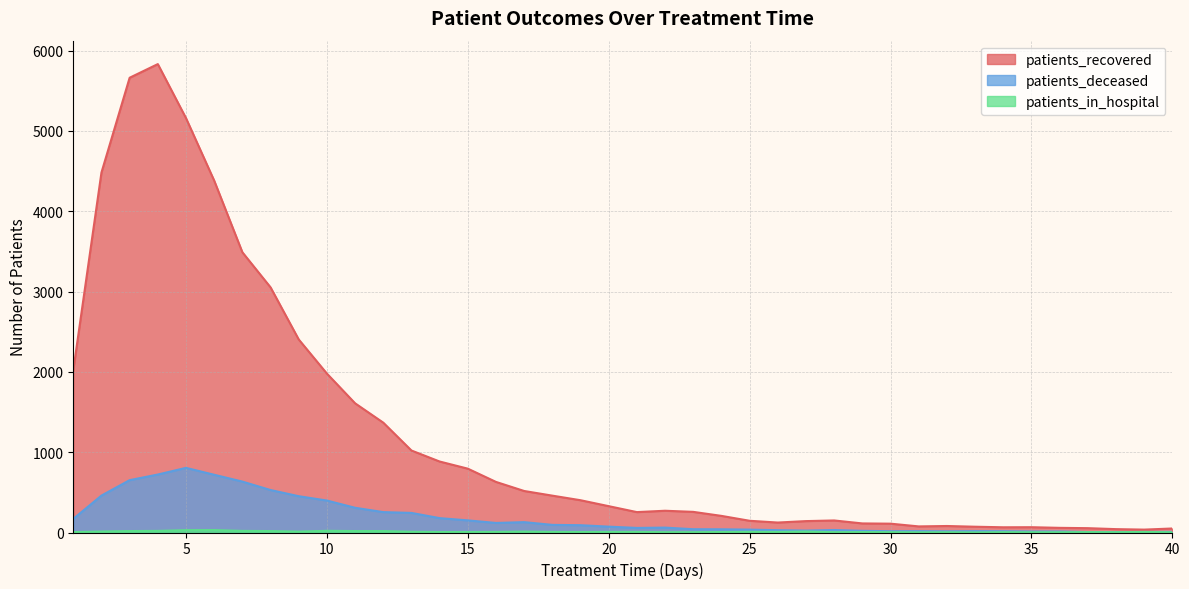

How many series are shown in this chart?

3